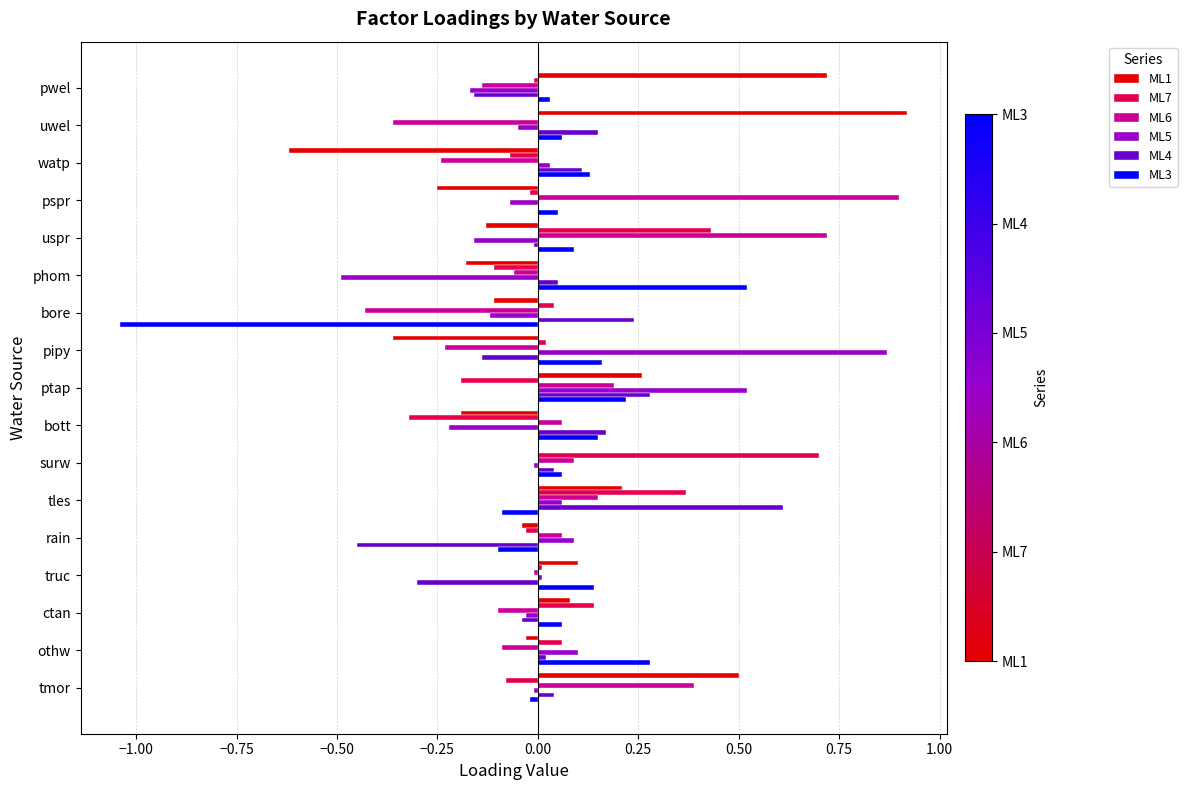

The ML7 series shows -0.1 at rain. True or false?

False